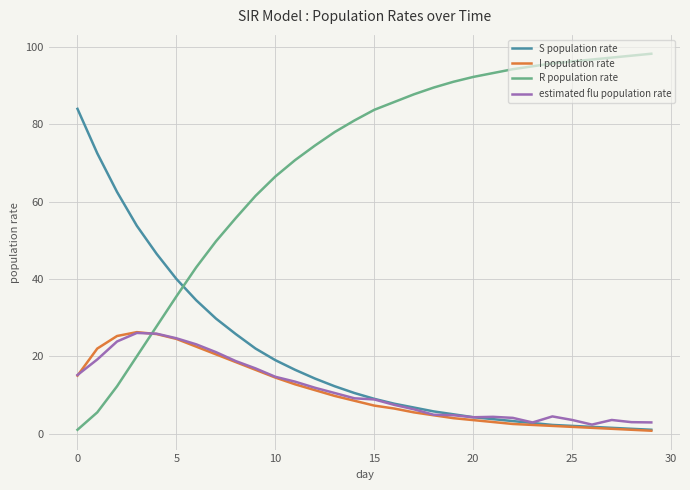

Which series has the largest range (max minus min)?

R population rate